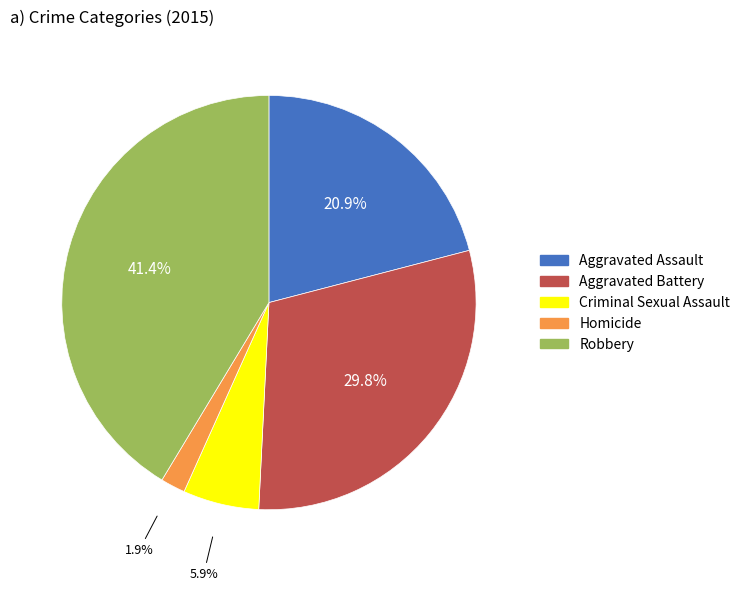

How many segments does this pie chart have?

5